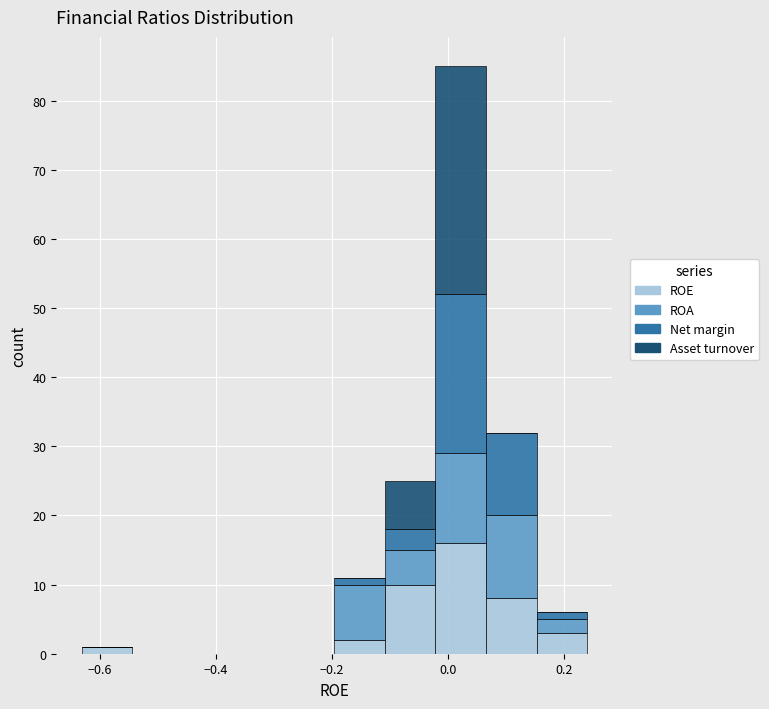

Which range on the x-axis has the tallest stacked bar (by total height)?

-0.02 to 0.06